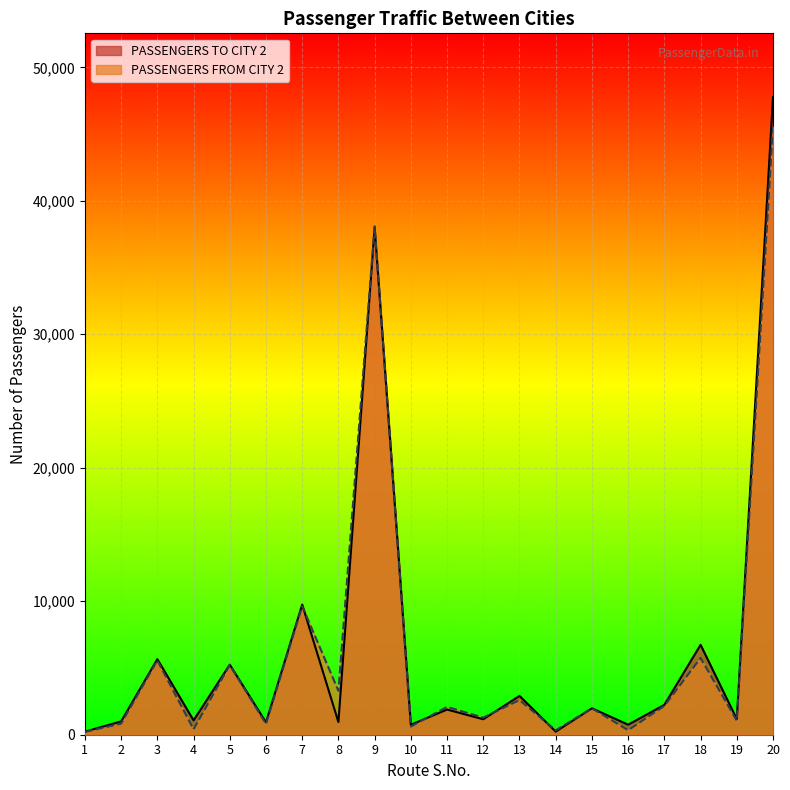

How many interior local valleys does the PASSENGERS TO CITY 2 series have?

8